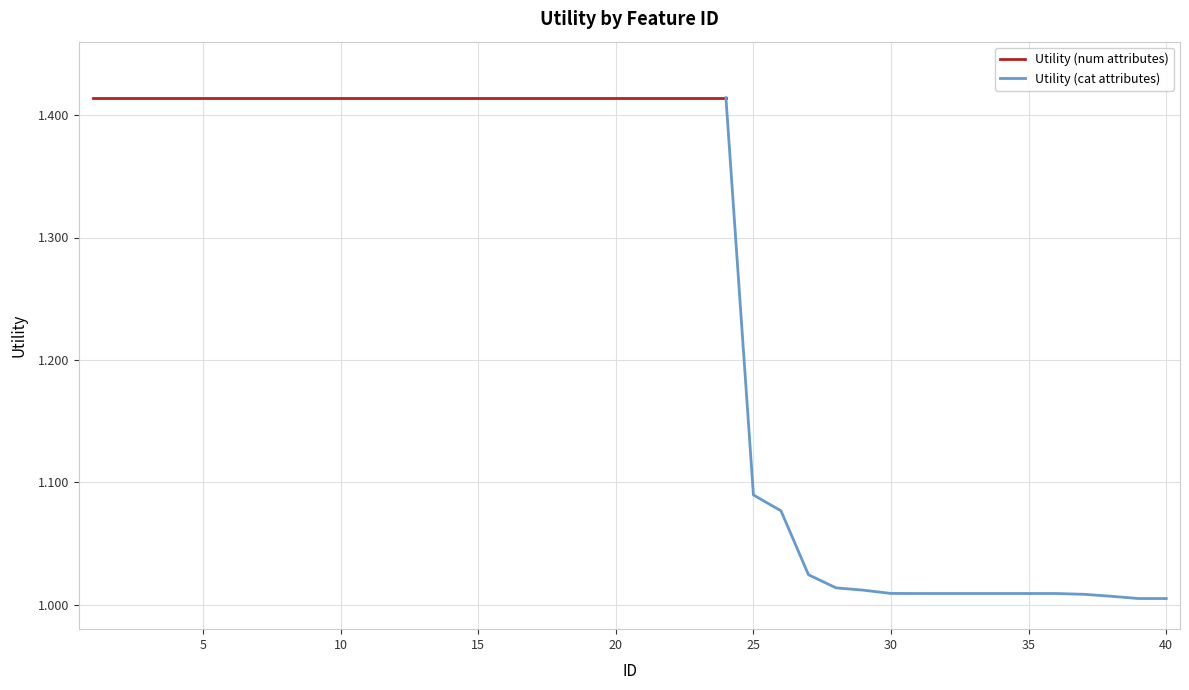

Which has a higher value, 35 or 4?

4